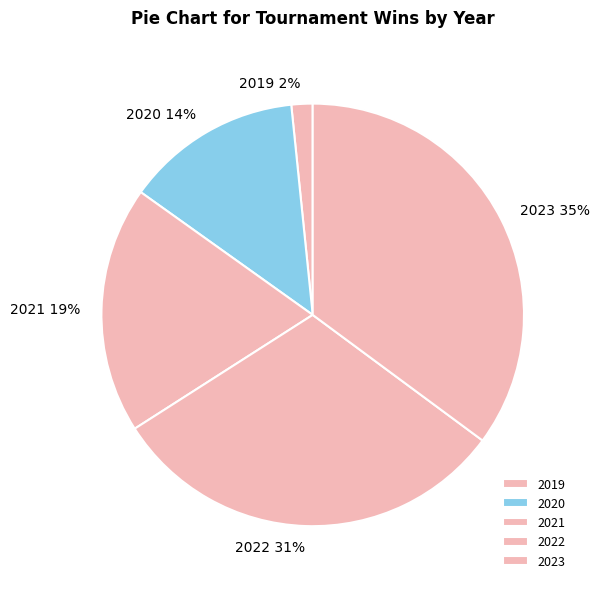

Is there any slice that represents more than half of the pie?

No